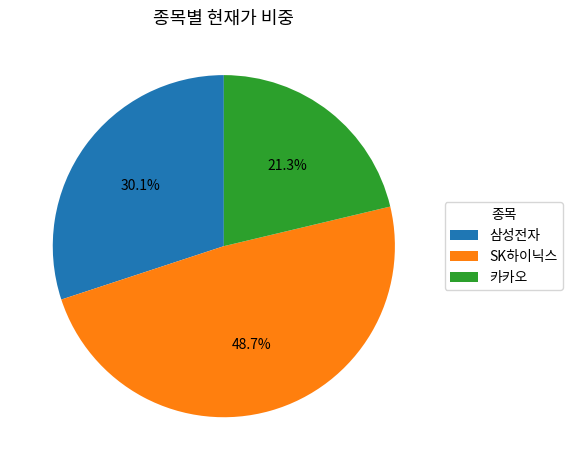

To the nearest percent, what is the combined percentage of SK하이닉스 and 카카오?

70%